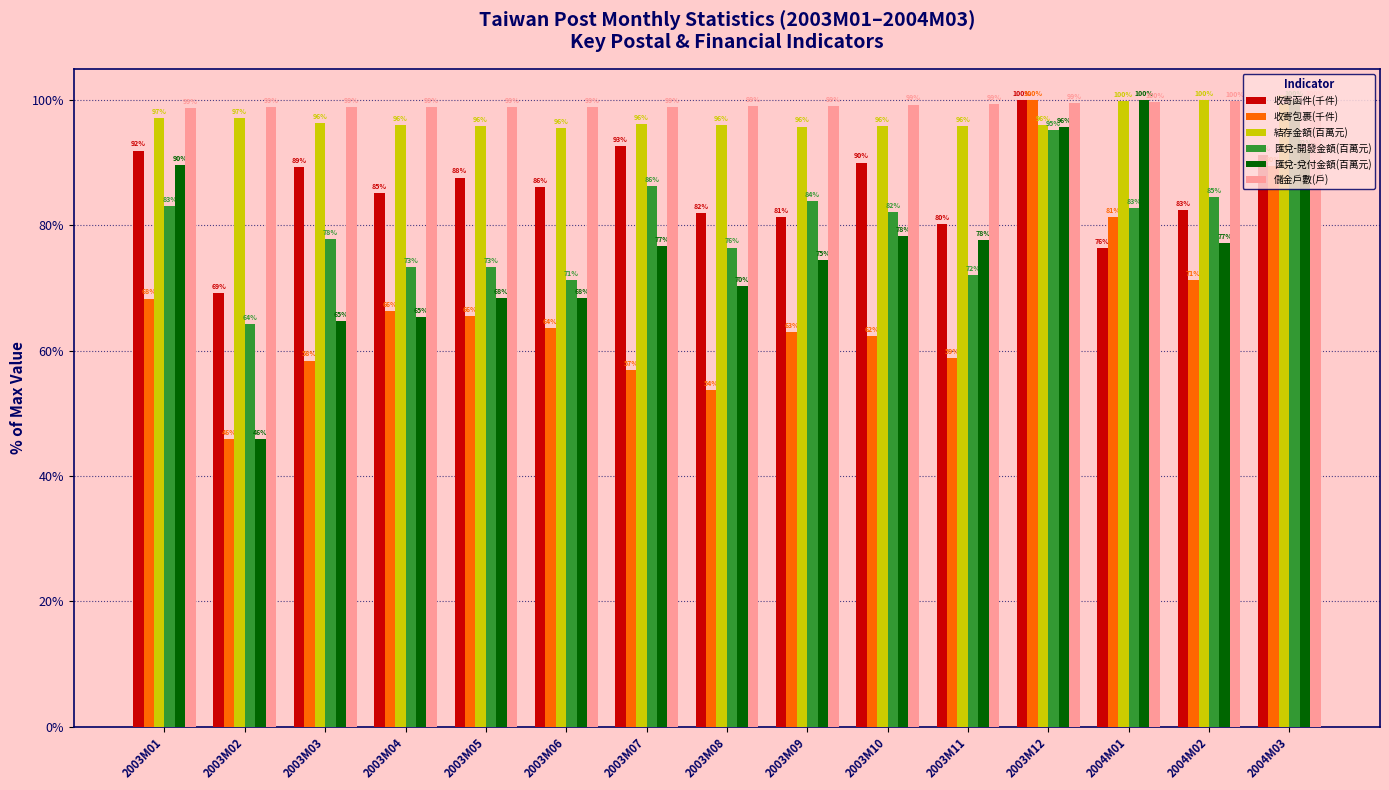

What is the sum of the 匯兌-開發金額(百萬元) values at 2003M09 and 2003M10?

165.9